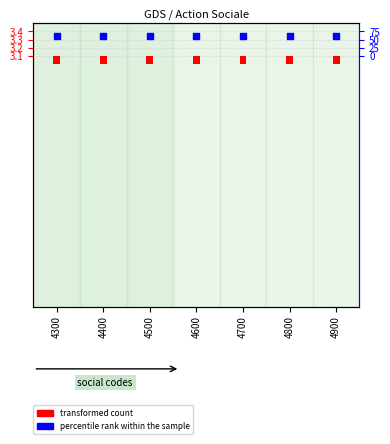

Which series reaches the maximum Y coordinate?

percentile rank within the sample